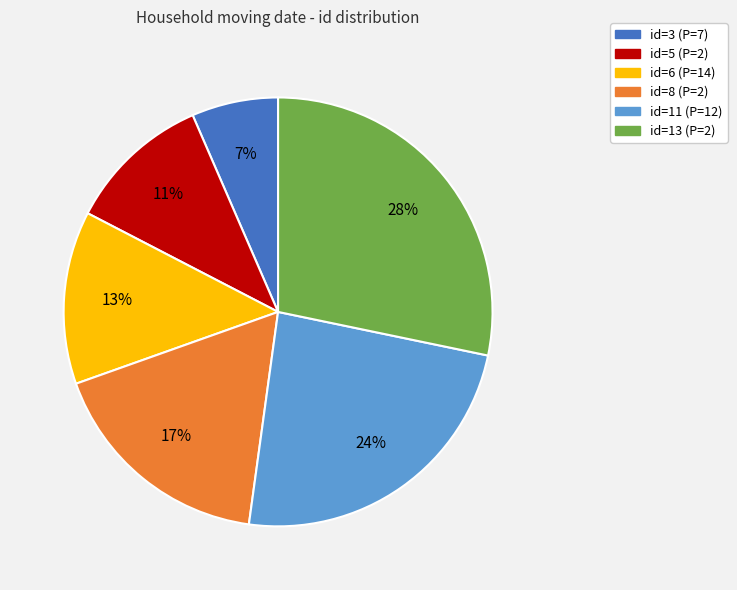

What is the ratio of the value at id=3 to the value at id=13?

0.2